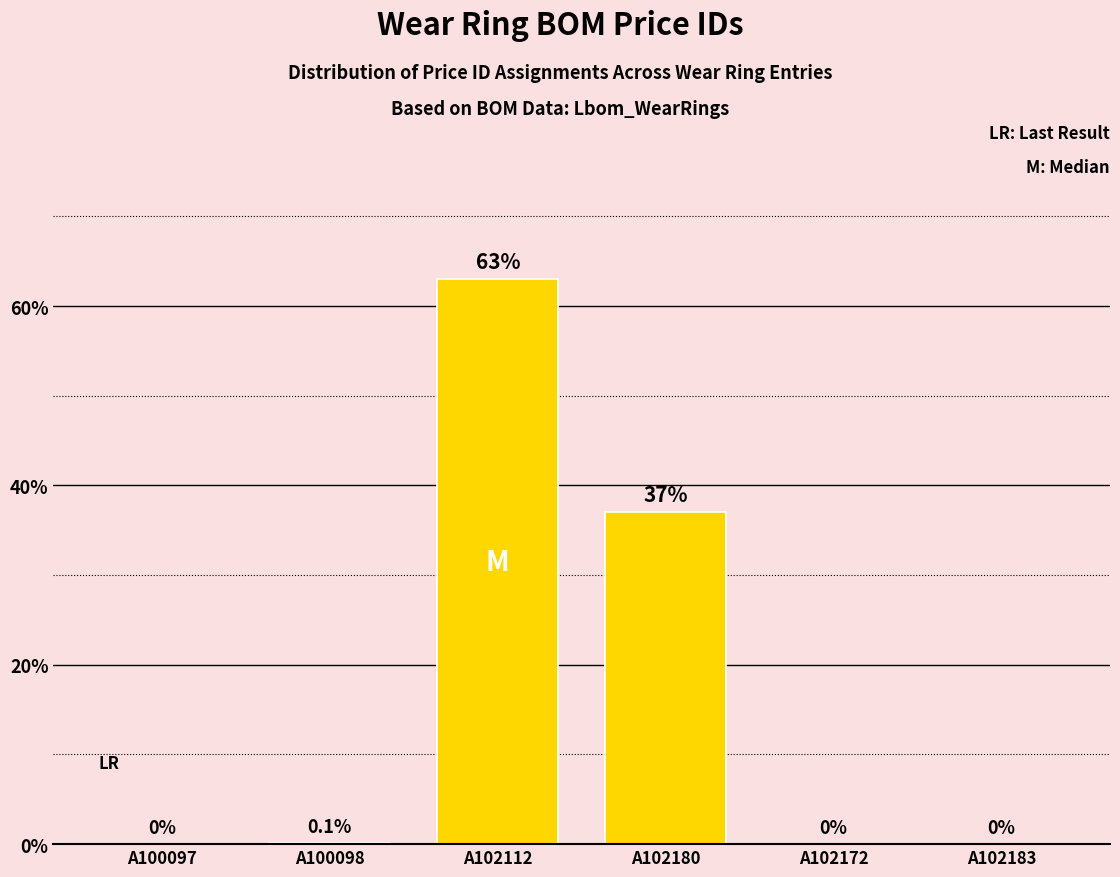

Reading left to right, extract all data points from this chart.

A100097=0.0	A100098=0.1	A102112=63.0	A102180=37.0	A102172=0.0	A102183=0.0